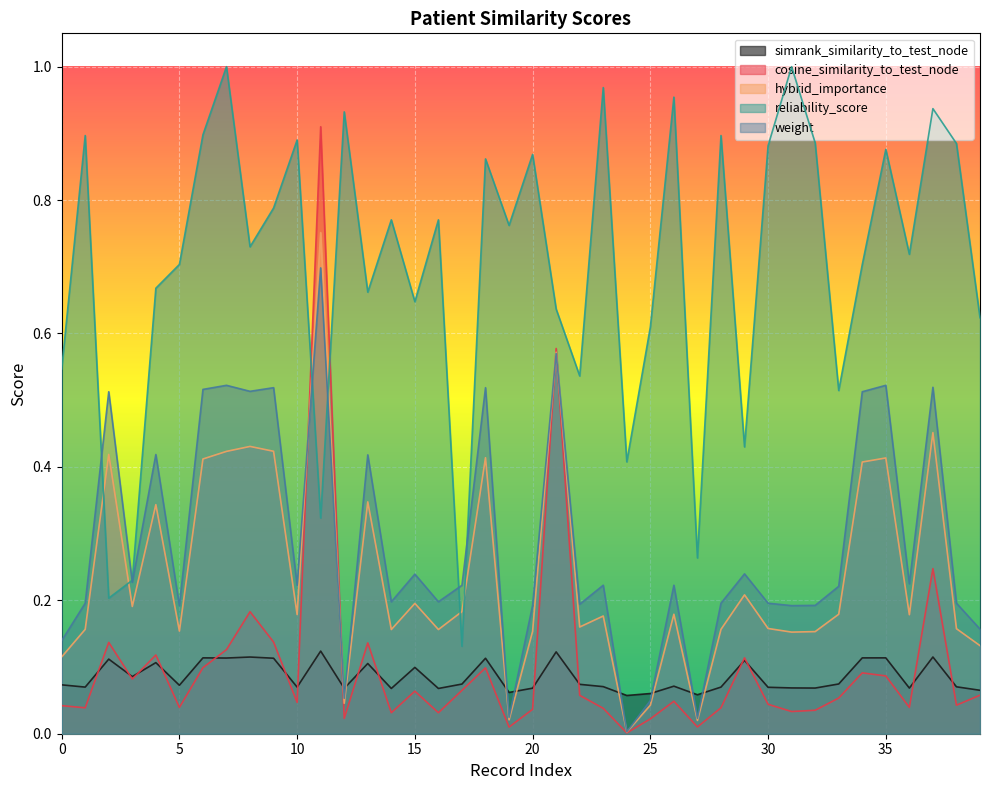

Between 0 and 33, which series saw the biggest shift?

weight